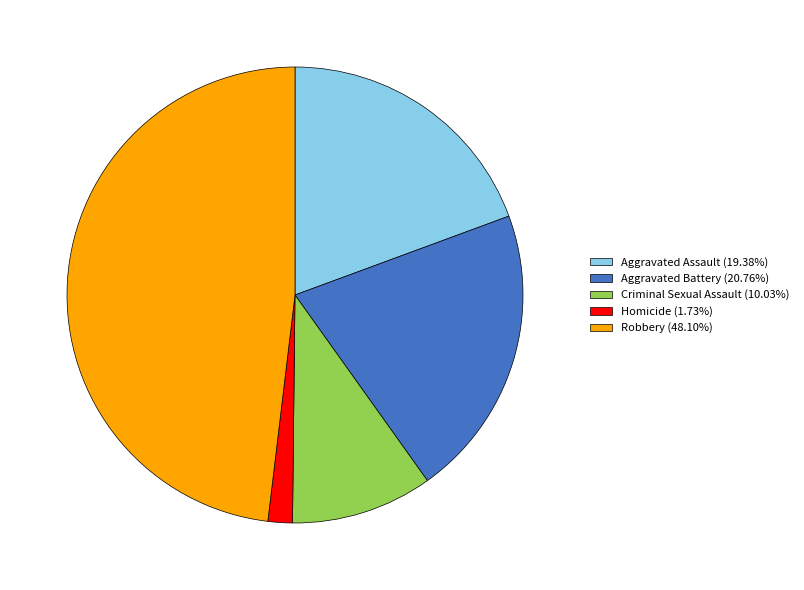

What is the ratio of the value at Criminal Sexual Assault (10.03%) to the value at Homicide (1.73%)?

5.8